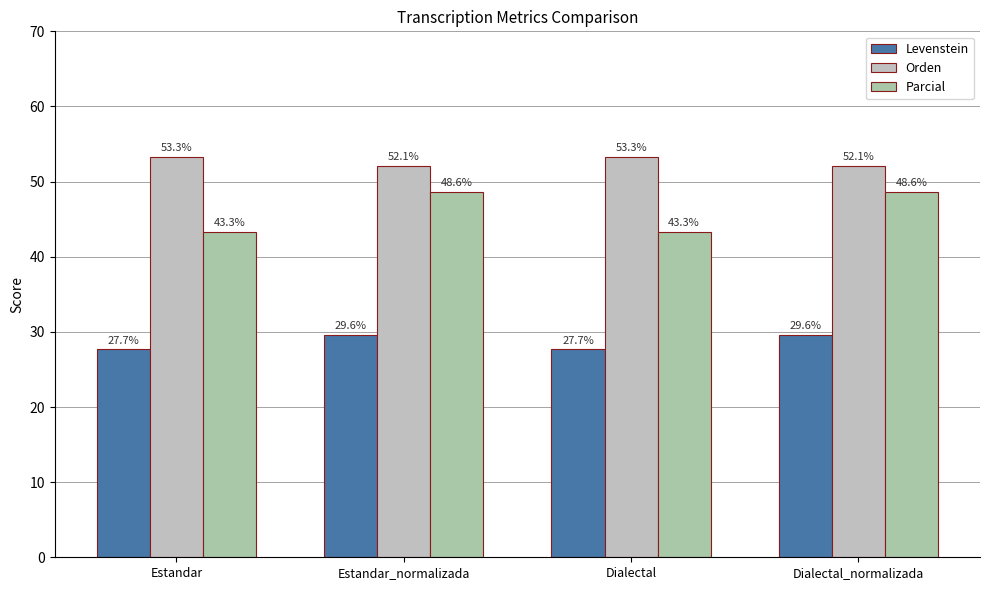

Is the value of Levenstein at Estandar greater than the value of Parcial at Dialectal_normalizada?

No